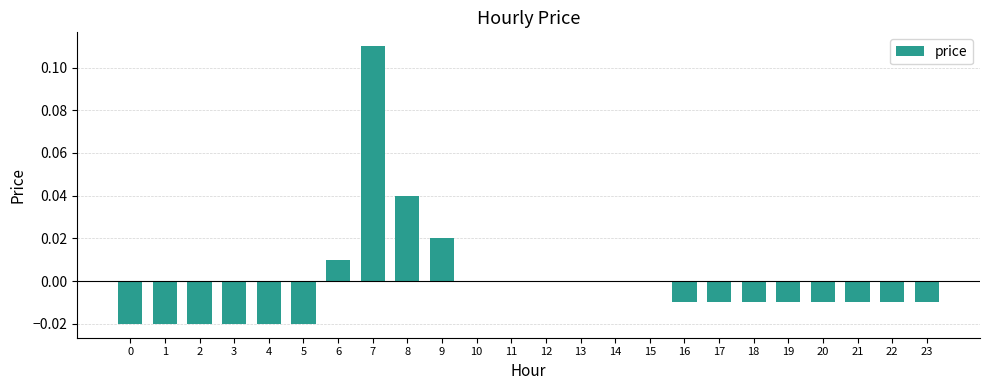

The chart shows a value of 0.1 at 12. True or false?

False